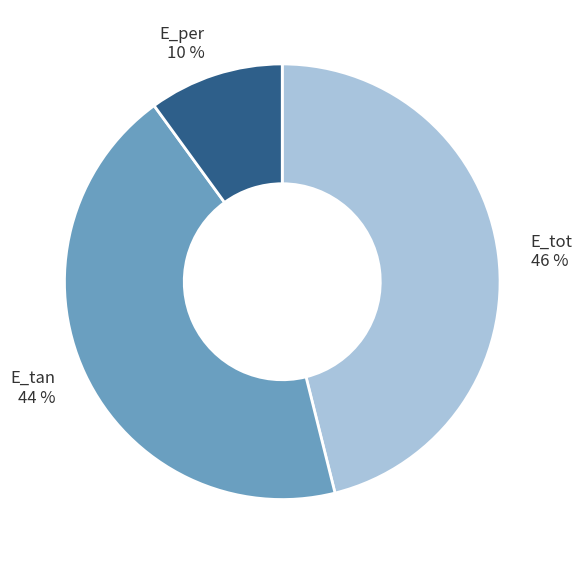

Is it true that E_per is 1% of the pie?

False